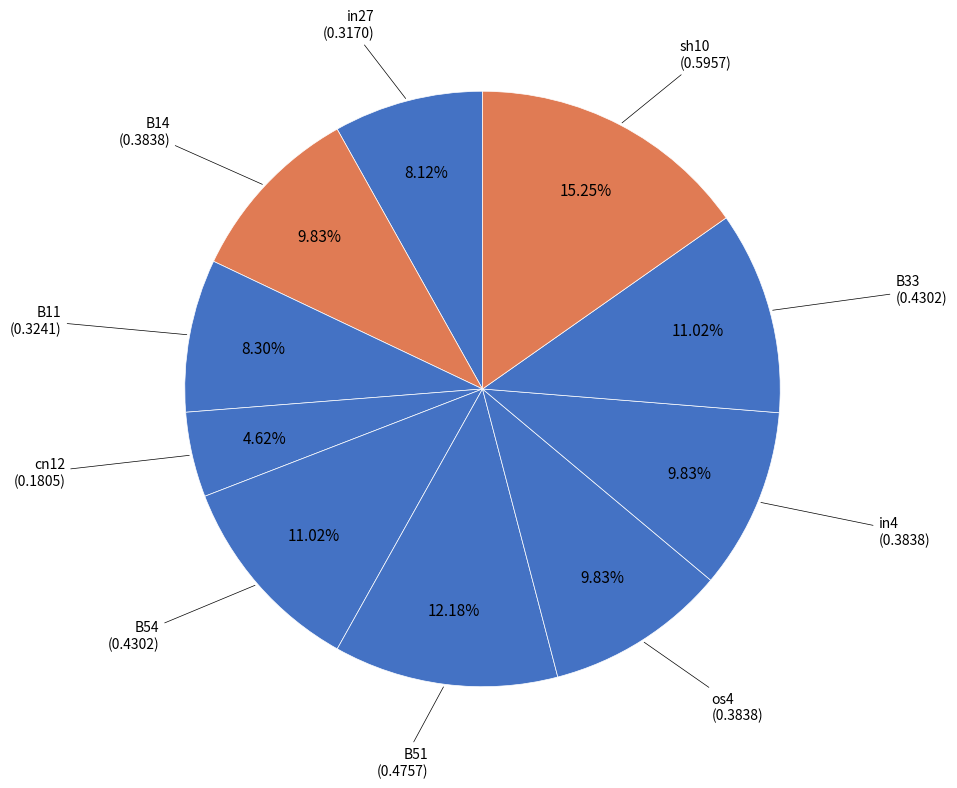

How many segments does this pie chart have?

10